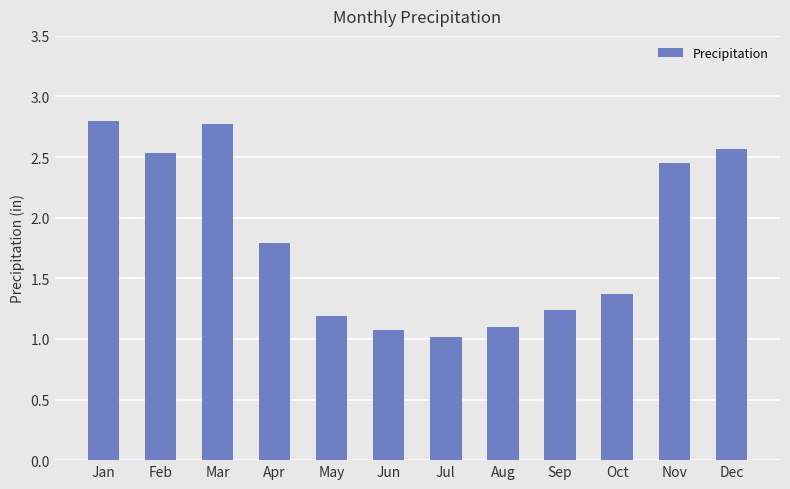

What is the value of the 3rd bar from the left?

2.8